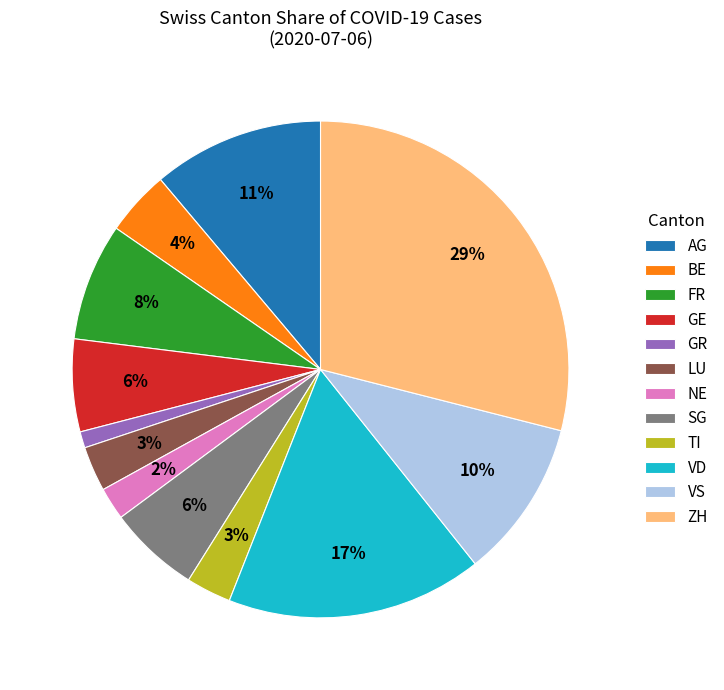

Count the number of slices in the pie.

12